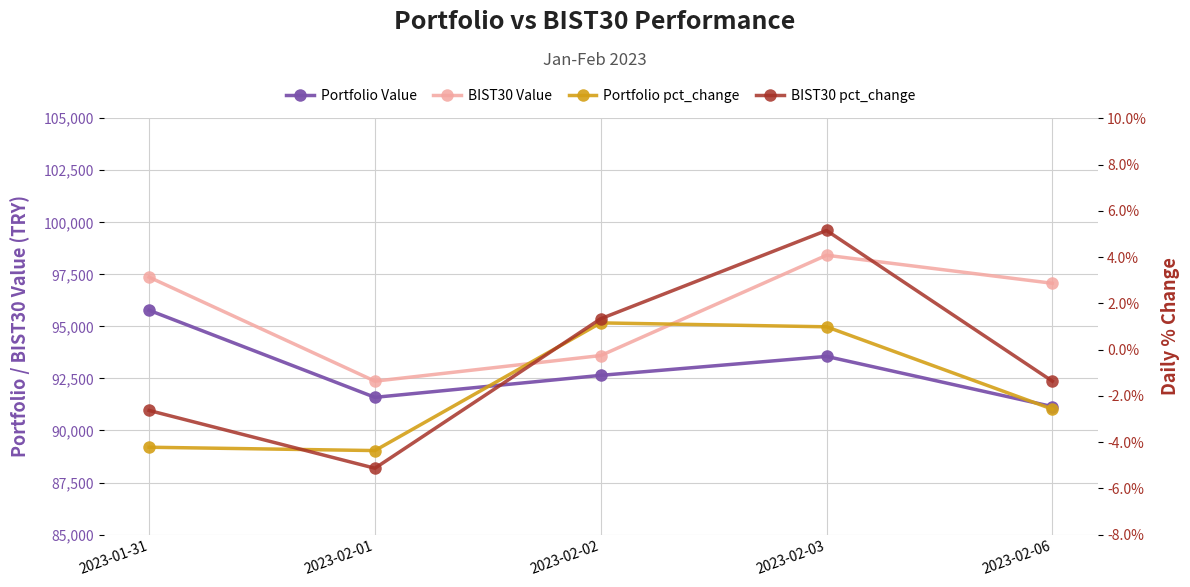

Where is the first local minimum for Portfolio pct_change?

2023-02-01